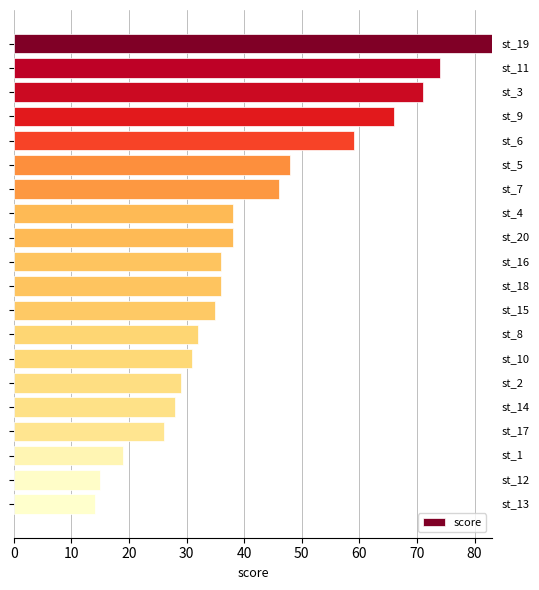

Reading bottom to top, transcribe all the data shown in this chart.

14	15	19	26	28	29	31	32	35	36	36	38	38	46	48	59	66	71	74	83